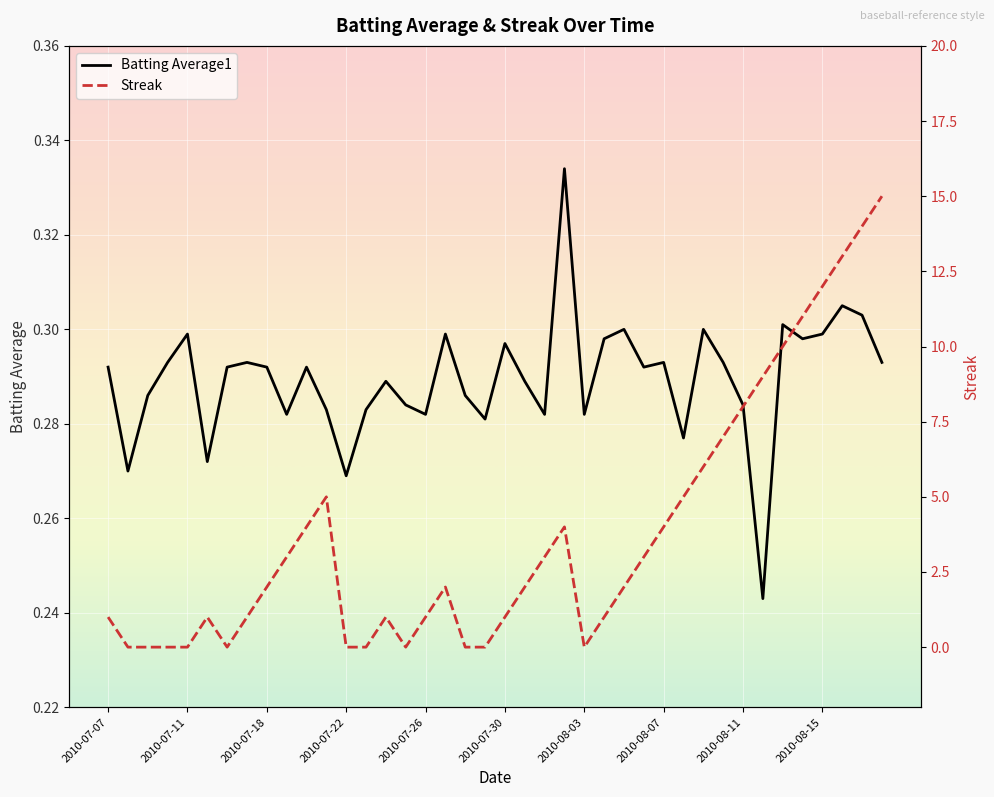

Rank the series at 34 from lowest to highest value.

Batting Average1, Streak